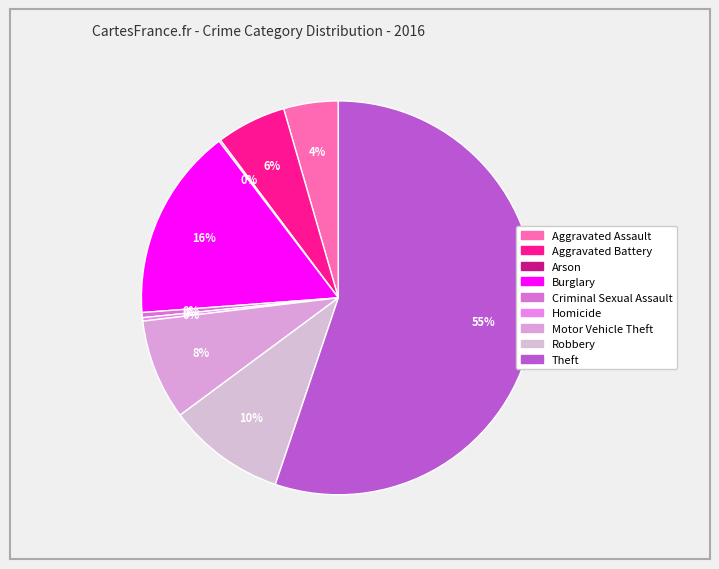

How many slices are in this pie chart?

9